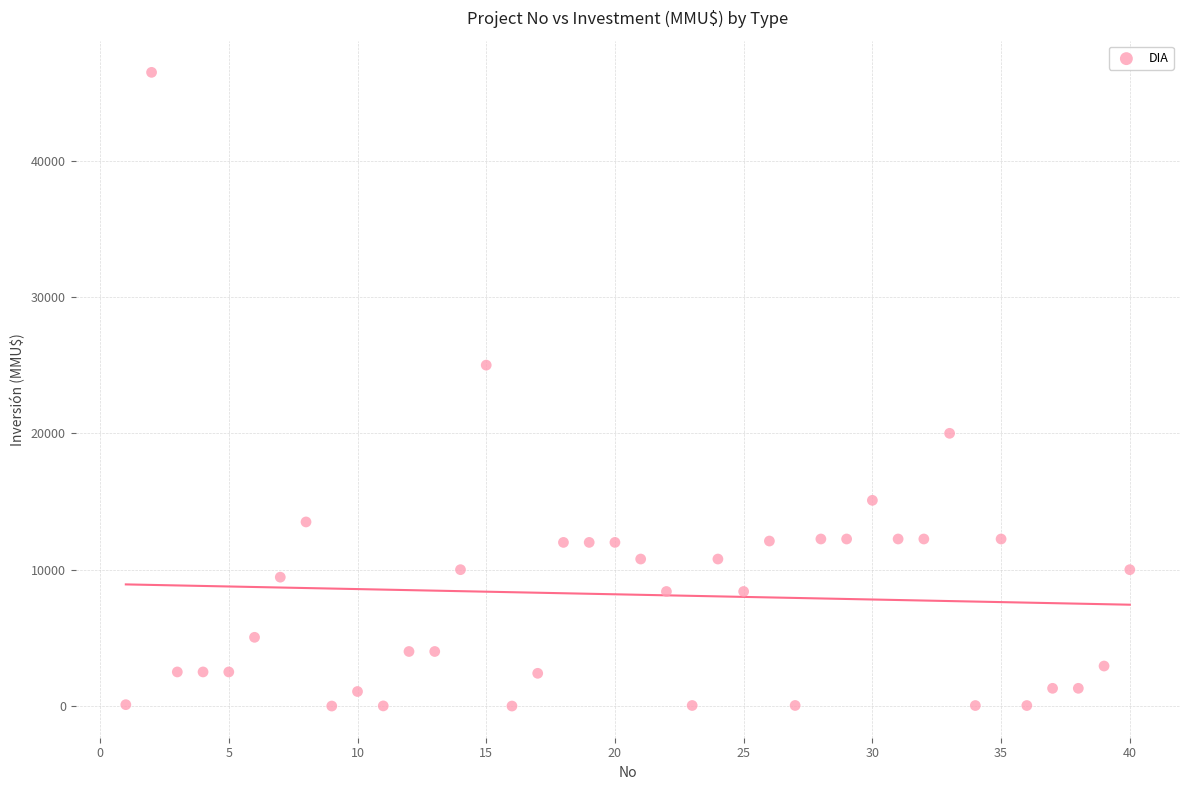

What Y value in the scatter plot is closest to 23235?

25000